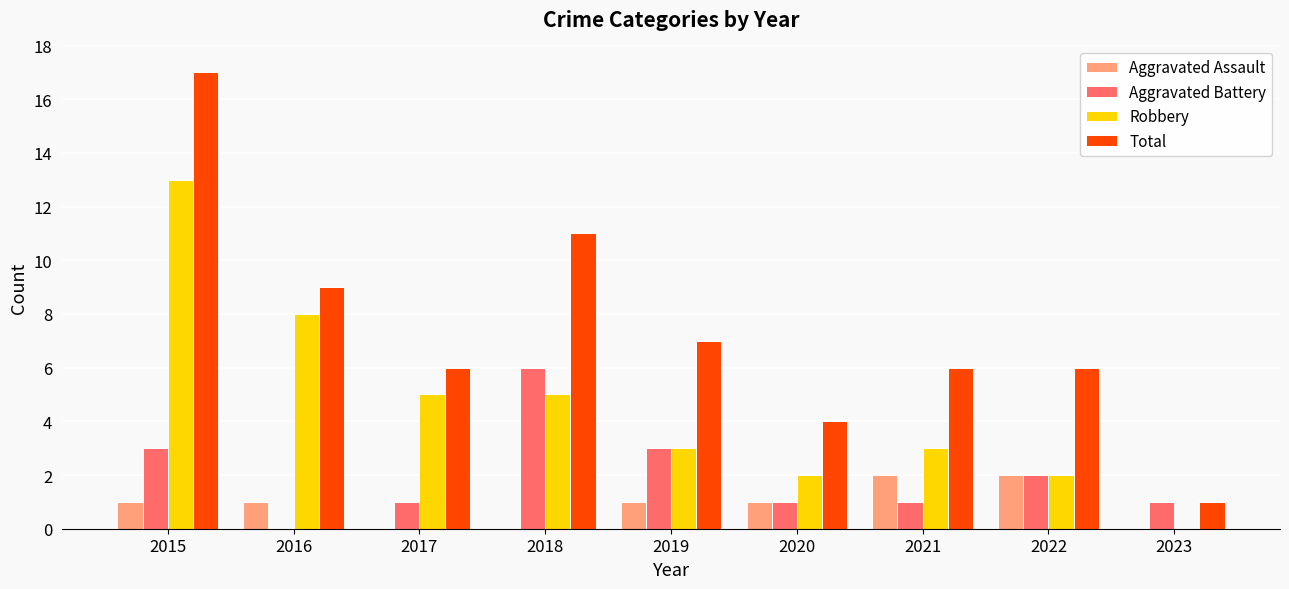

Is it true that Robbery equals 1 at 2020?

False